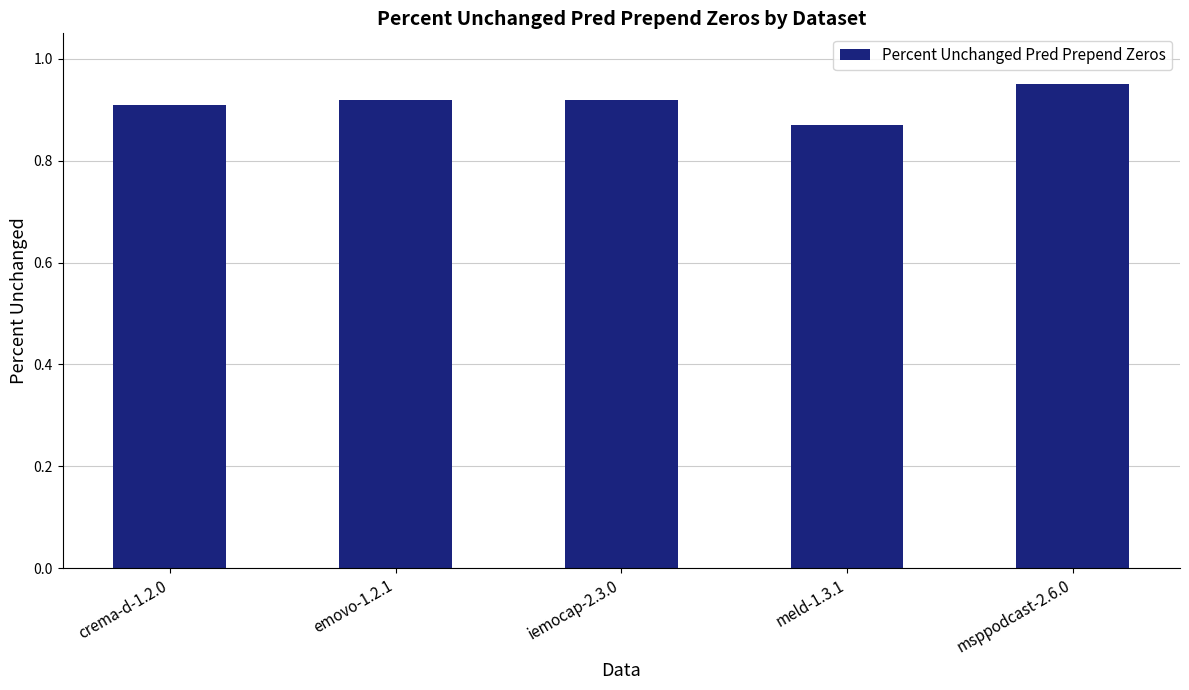

Is it true that the value at meld-1.3.1 is 0.9?

True